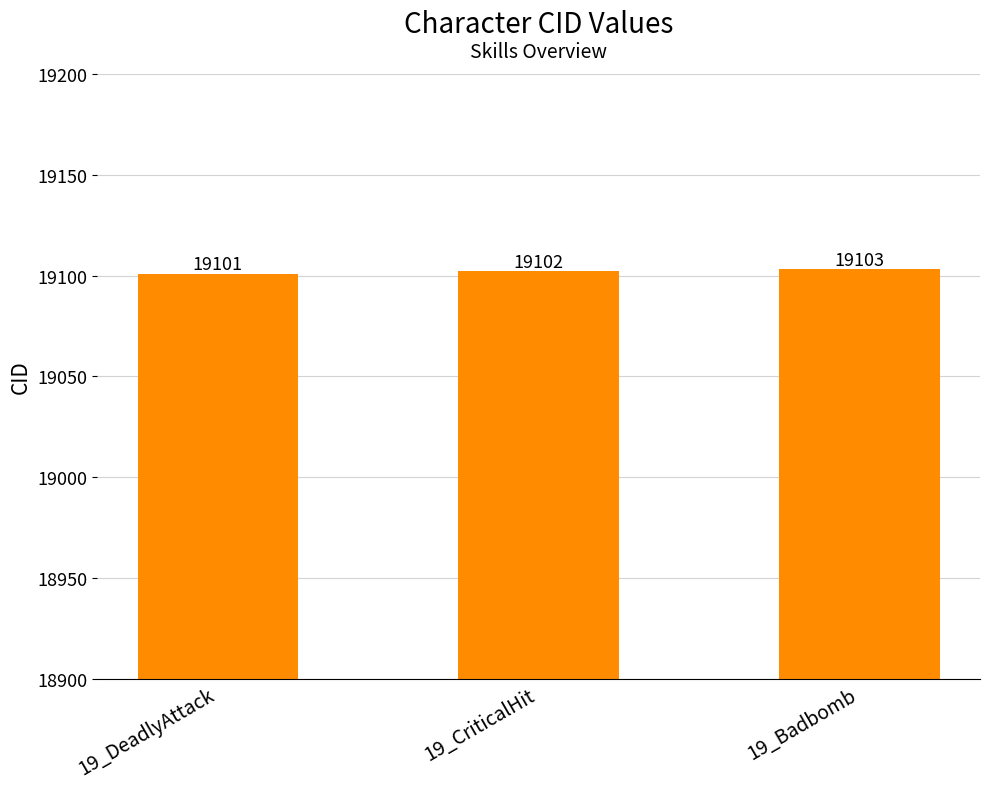

Where is the data nearest to the value 19102?

19_CriticalHit